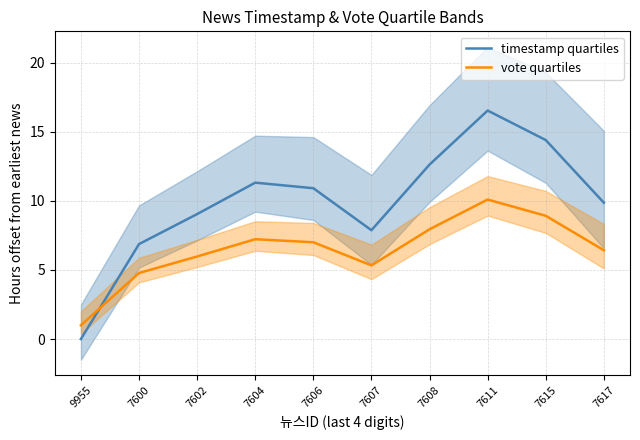

What is the difference between the maximum and minimum values in the timestamp quartiles series?

16.5